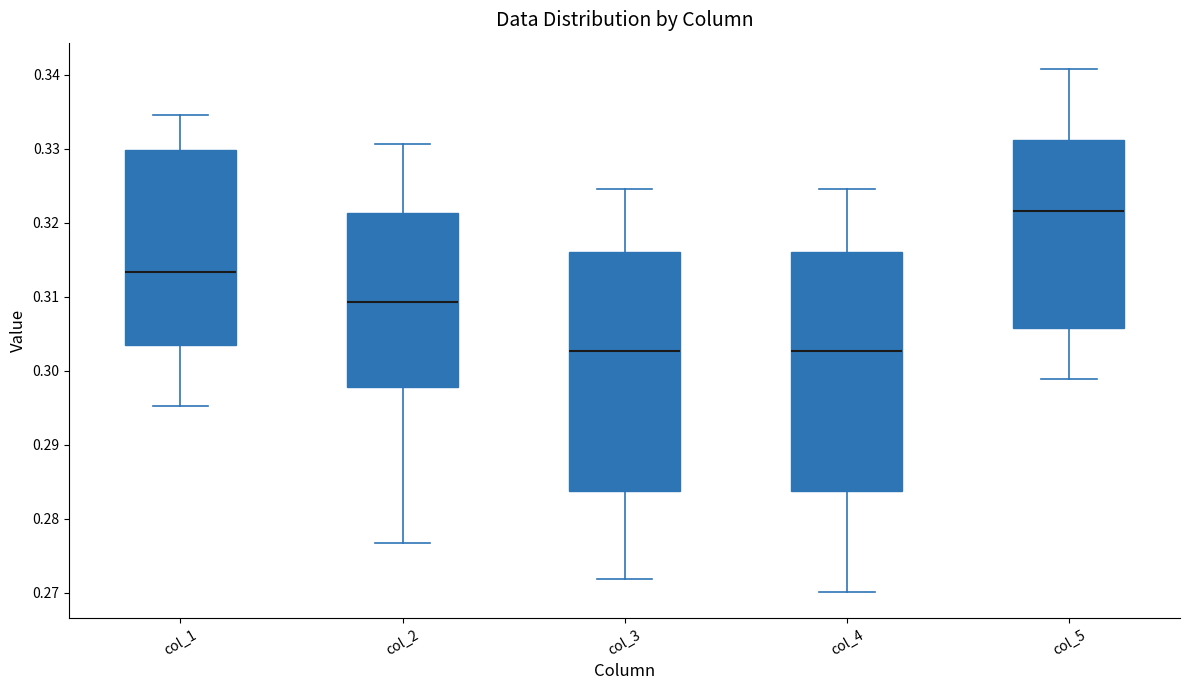

Which box has the highest median line?

col_5